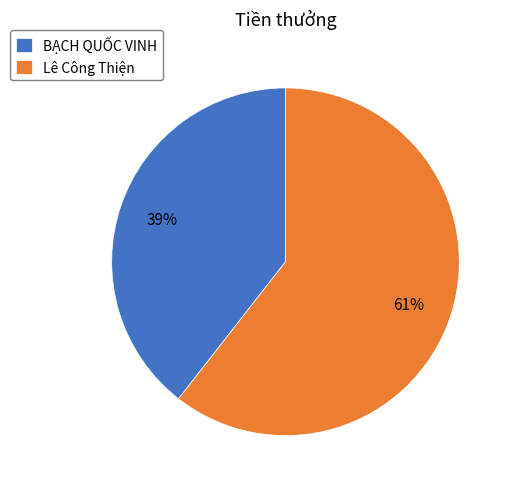

Does Lê Công Thiện account for over 50% of the chart?

Yes